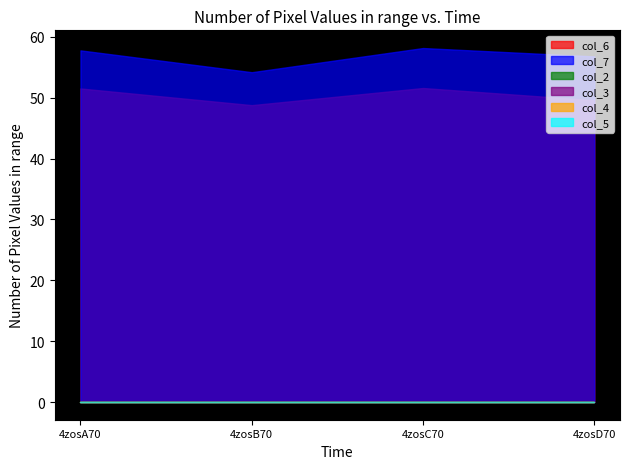

True or false: col_3 and col_2 cross at least once.

False